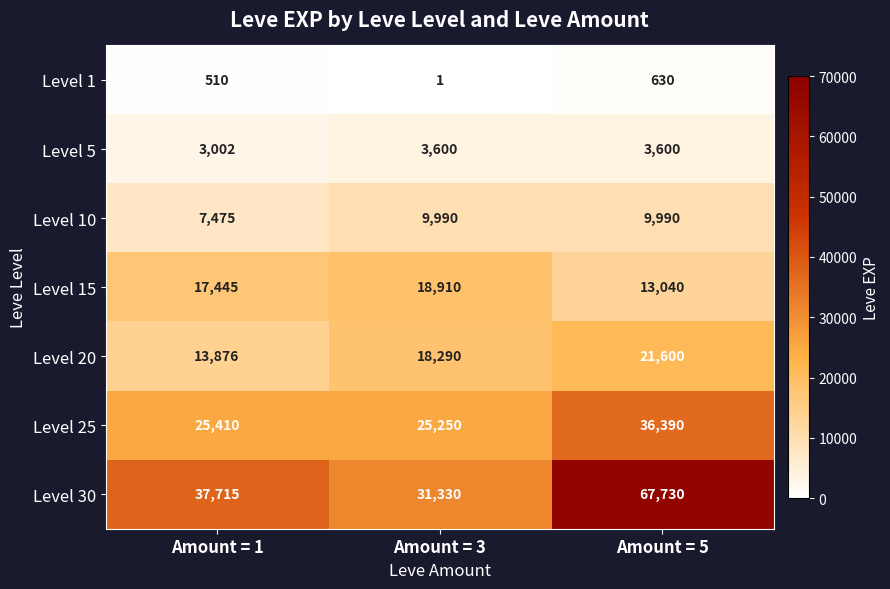

Where is Level 20 nearest to the value 17738?

Amount = 3